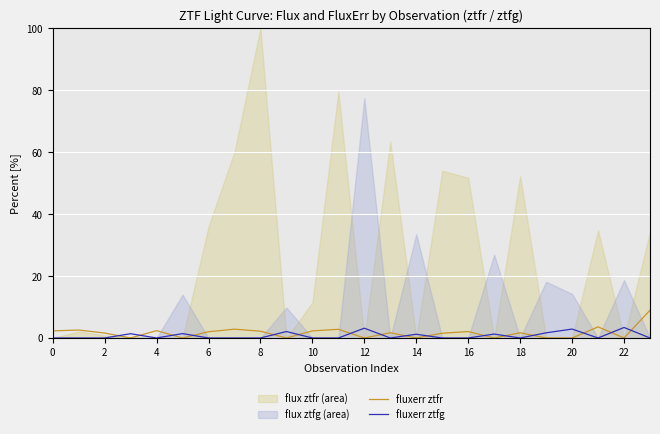

True or false: fluxerr ztfr has more than 2 points higher than both neighbors.

True